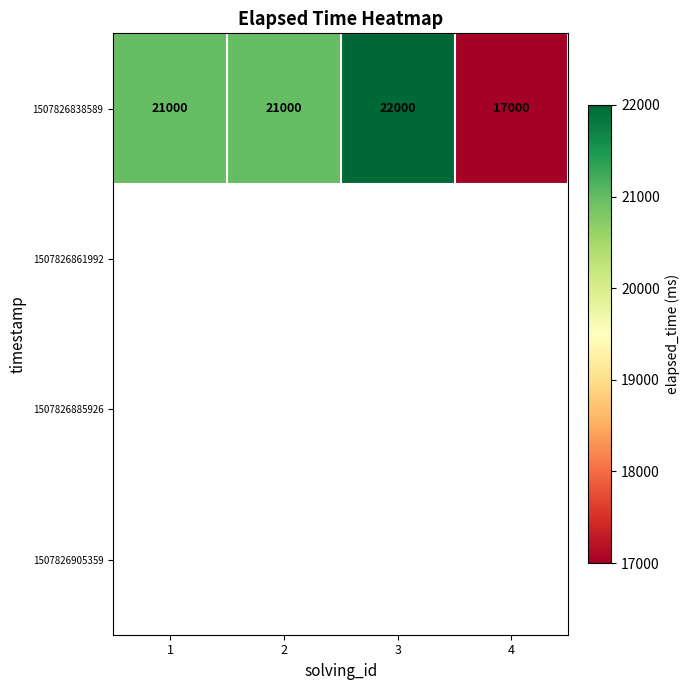

Which has a higher value, 2 or 3?

3